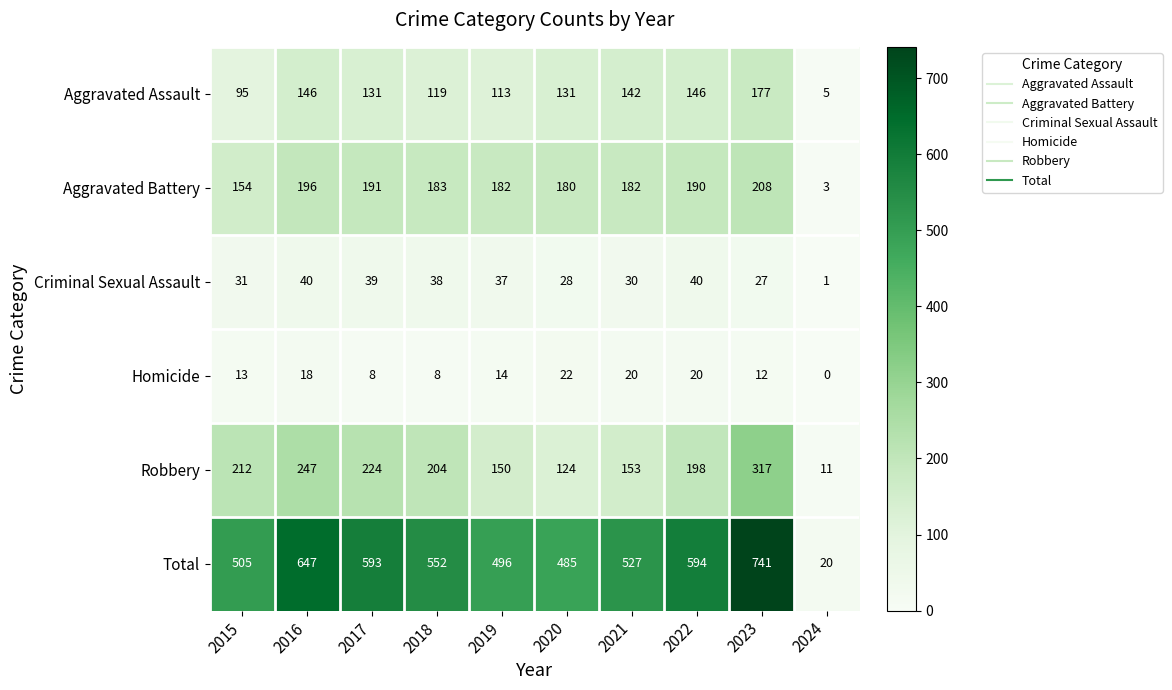

What is the difference between the second highest and minimum values in the Aggravated Battery series?

193